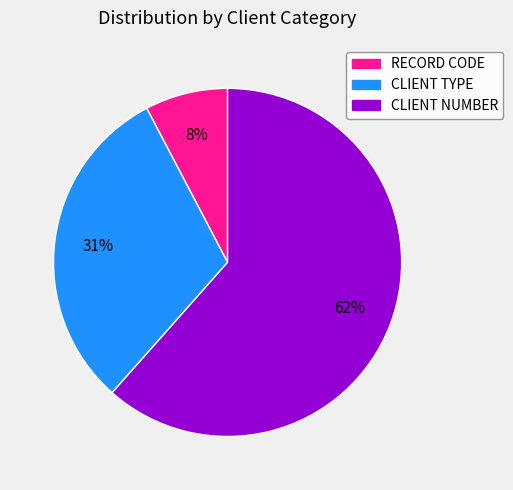

Is there any slice that represents more than half of the pie?

Yes